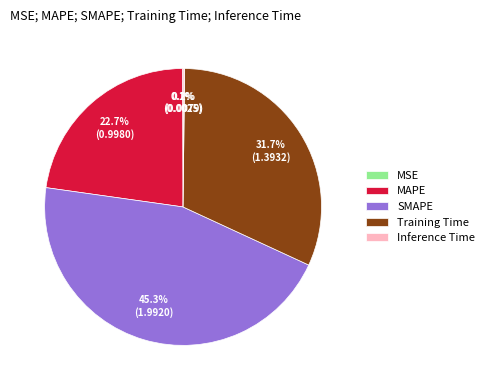

The Training Time slice represents 41% of the pie. True or false?

False